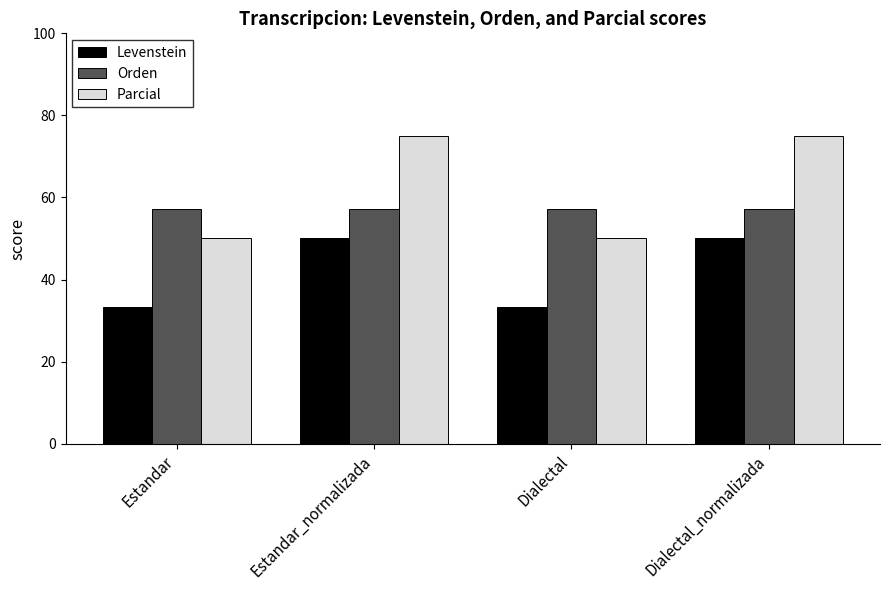

What position from the left is Estandar?

1